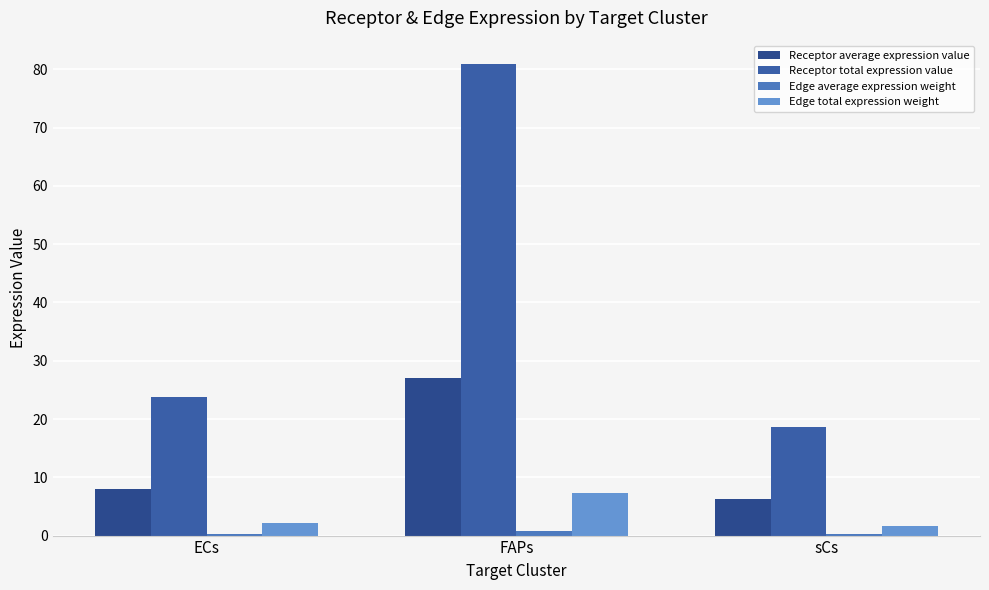

How many categories are shown in the chart?

3